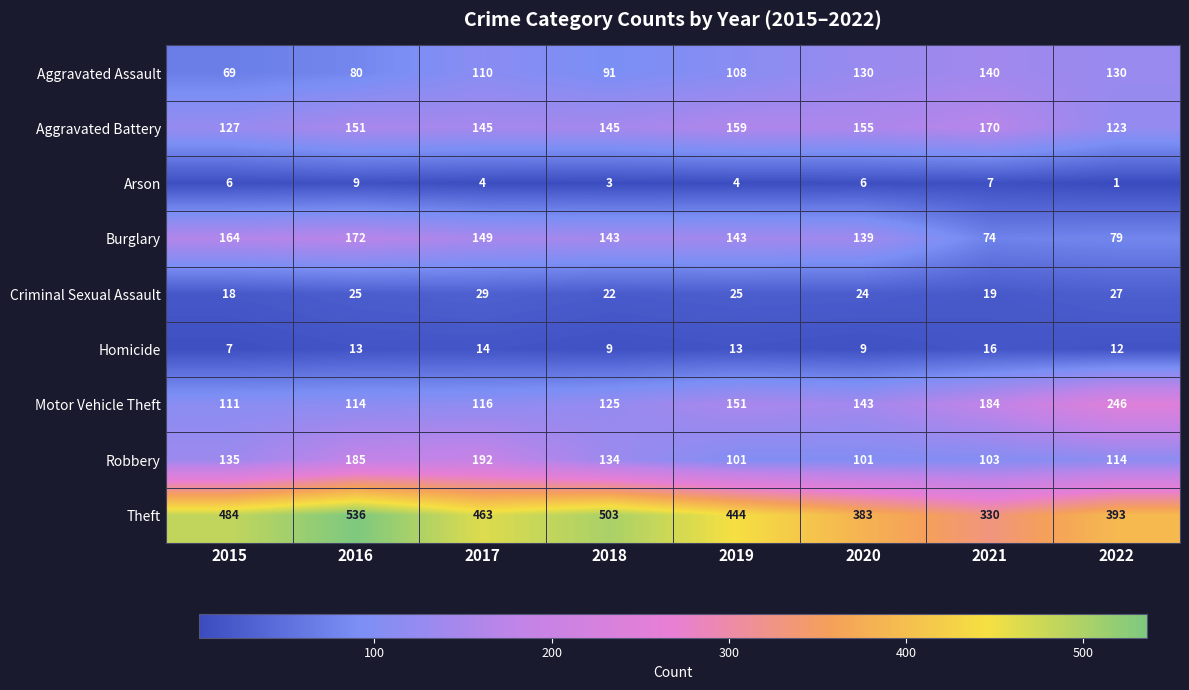

True or false: Homicide has a value of 12 at 2020.

False